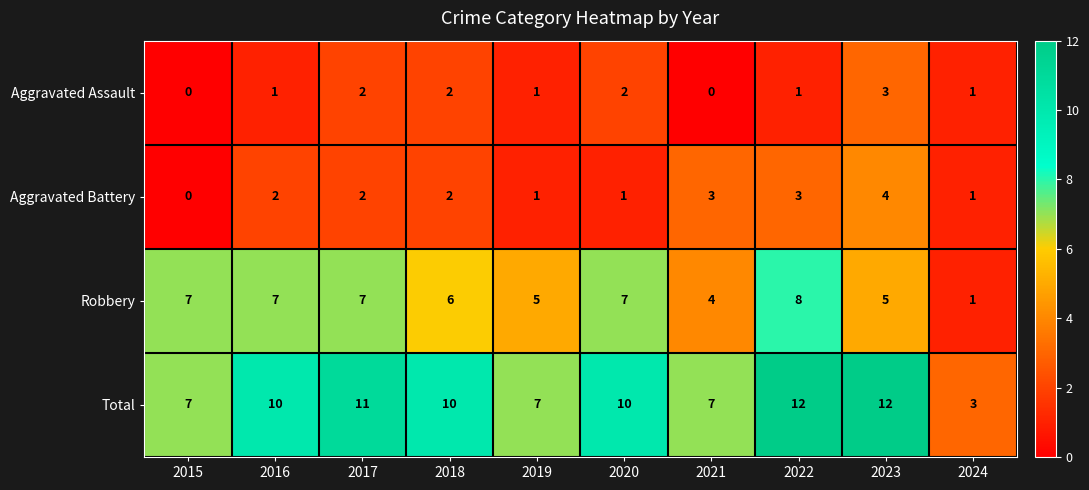

Is it true that Aggravated Battery equals 2 at 2020?

False